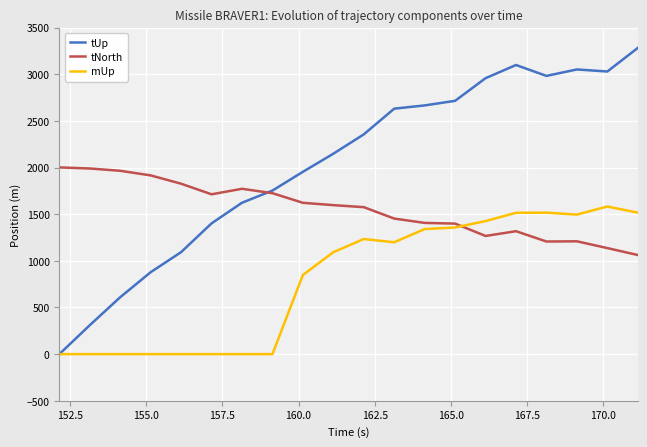

Rank the series by their maximum value, from lowest to highest.

mUp, tNorth, tUp